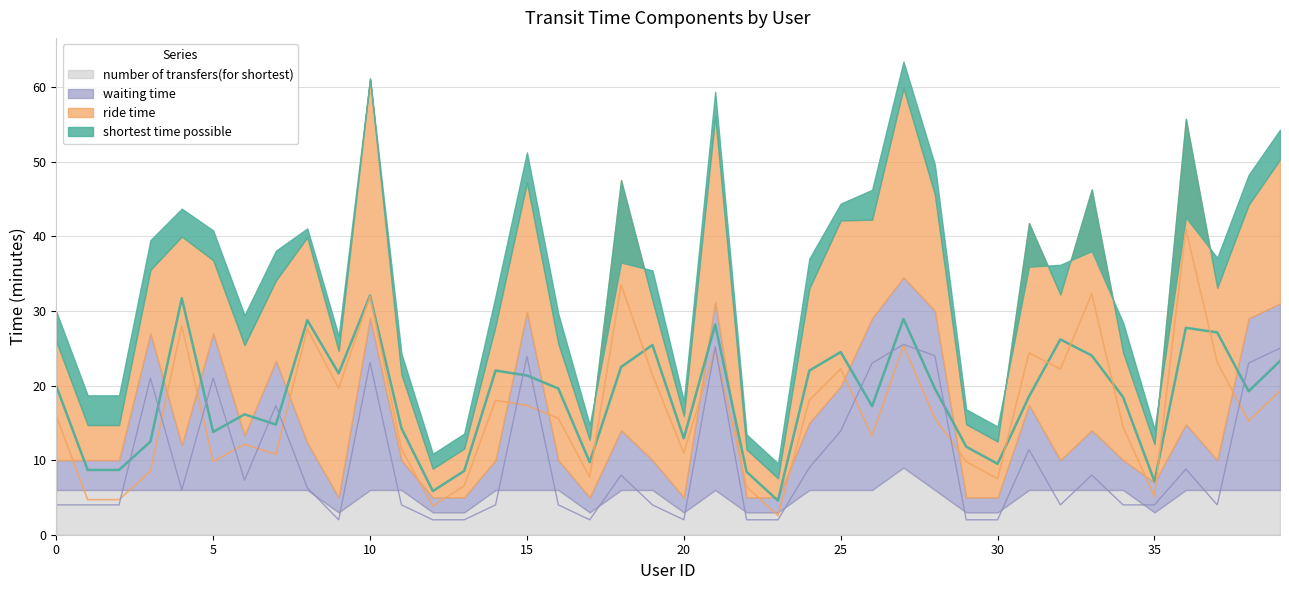

List the labels in order of waiting time value, largest first.

27, 21, 39, 28, 15, 10, 26, 38, 3, 5, 7, 25, 31, 24, 36, 18, 33, 6, 8, 4, 0, 1, 2, 11, 14, 16, 19, 32, 34, 35, 37, 9, 12, 13, 17, 20, 22, 23, 29, 30